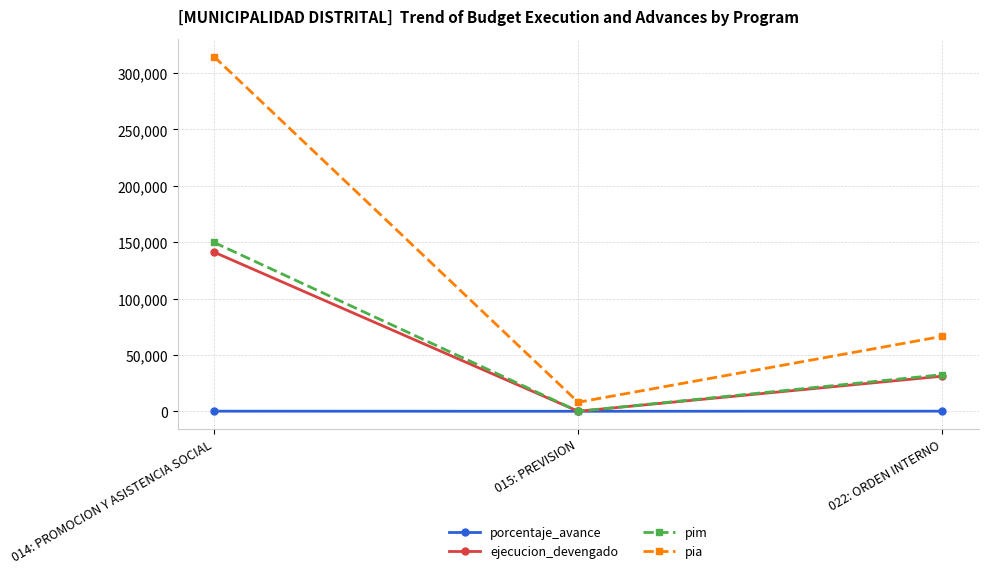

Between 014: PROMOCION Y ASISTENCIA SOCIAL and 015: PREVISION, which series saw the biggest shift?

pia